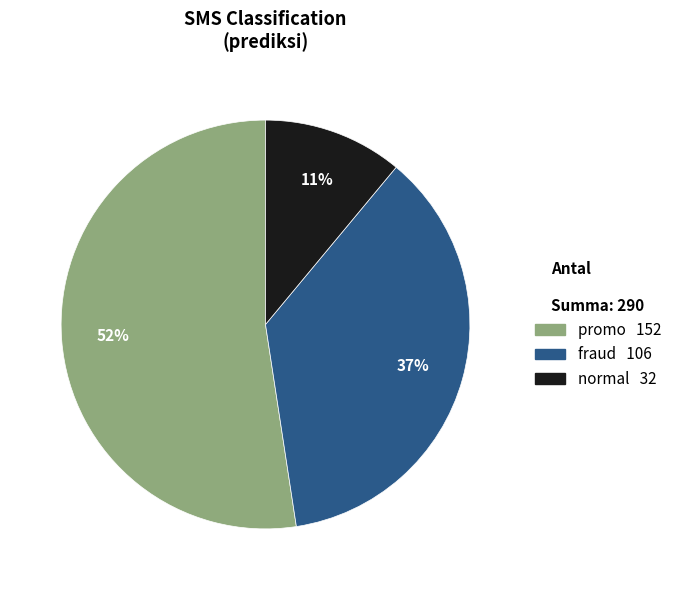

Approximately how many times larger is the value at normal compared to fraud?

0.3